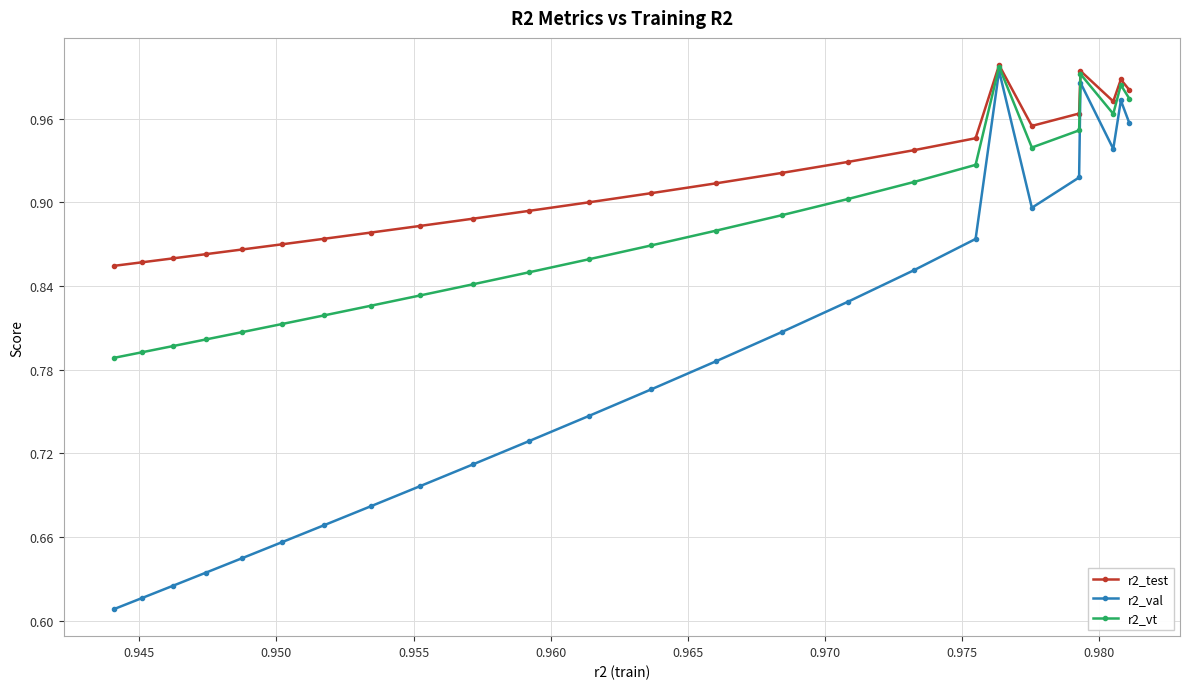

Which series has the largest range (max minus min)?

r2_val